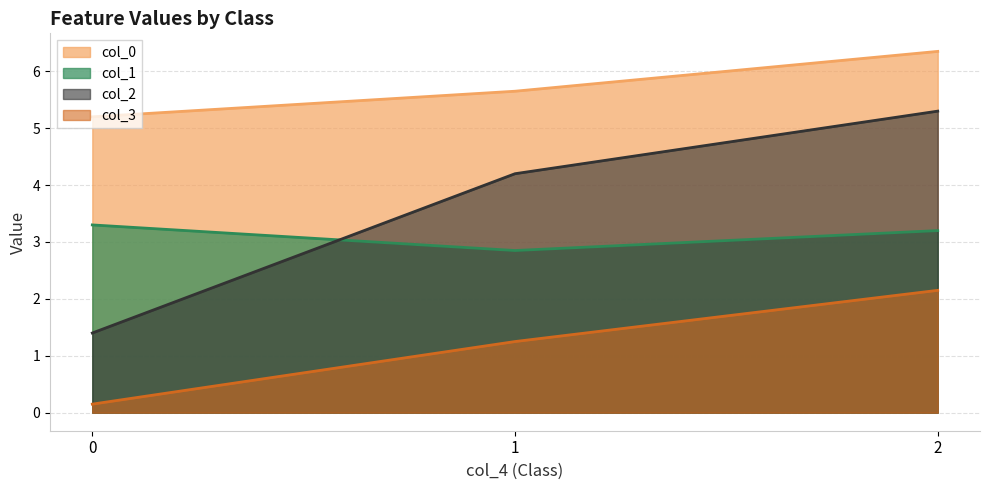

Where is the first local maximum for col_0?

2